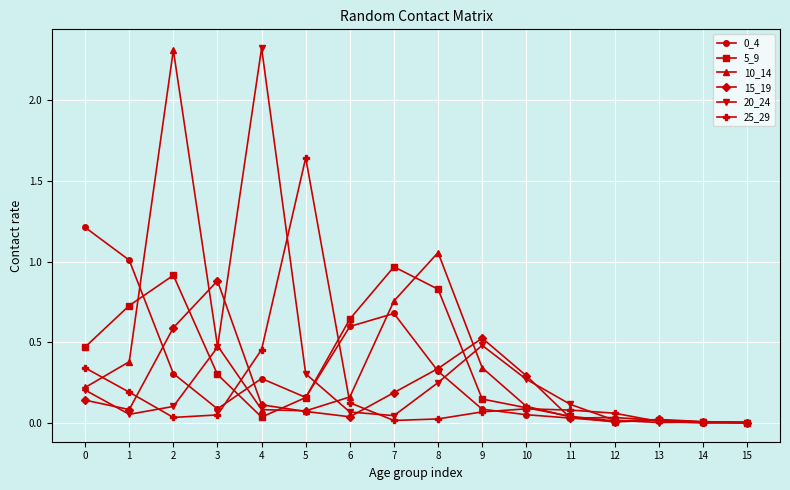

True or false: 15_19 and 20_24 cross at least once.

True